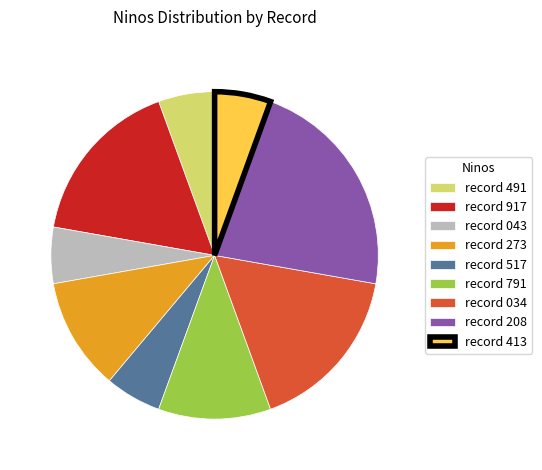

Which has a higher value, record 791 or record 413?

record 791